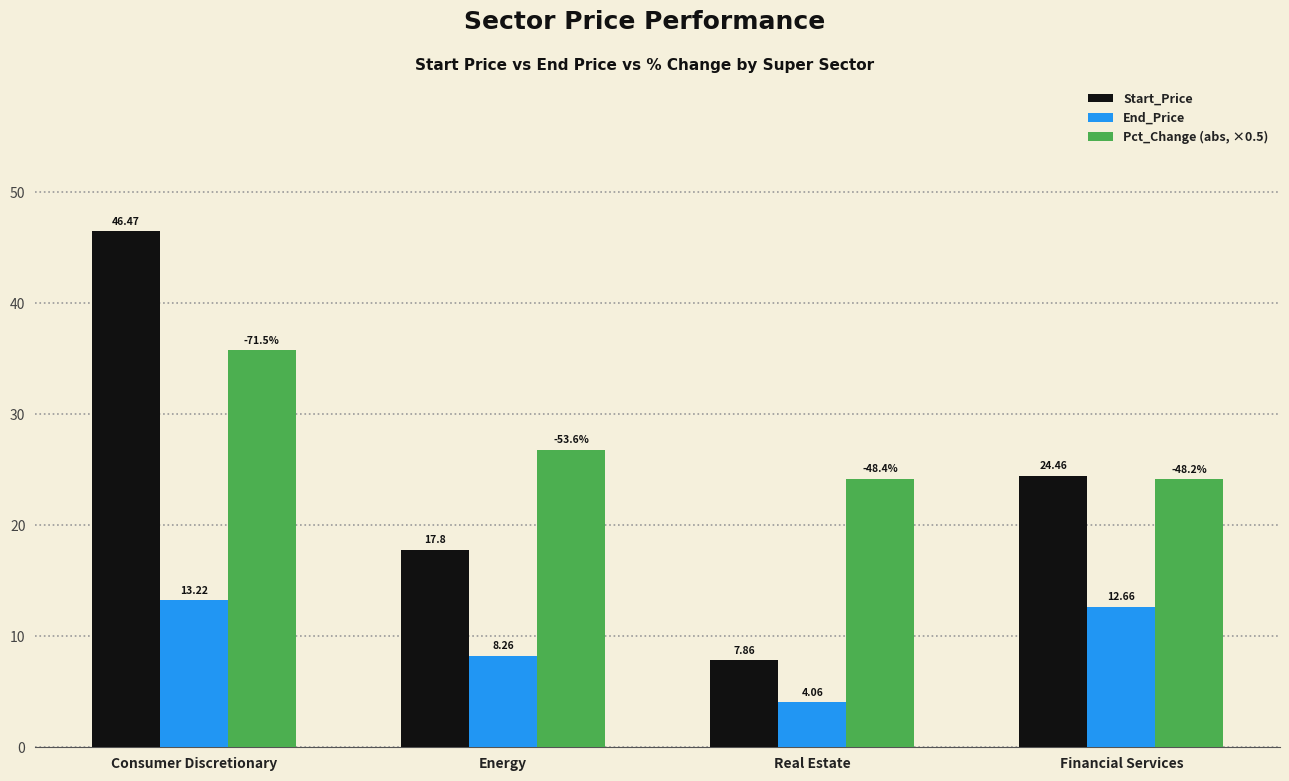

At which label does Start_Price reach its peak?

Consumer Discretionary